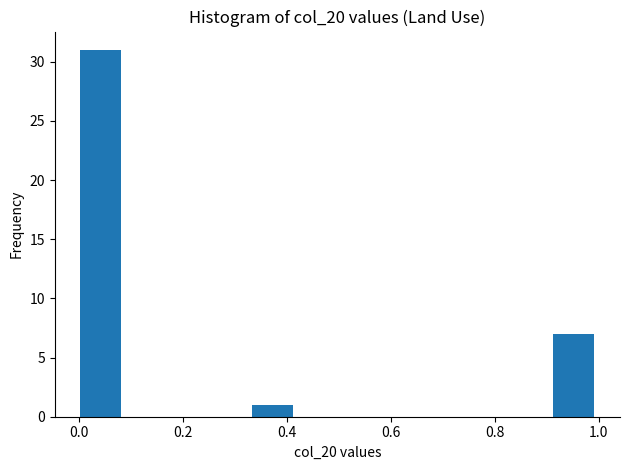

Reading left to right, list every bar in this chart as the range it spans on the x-axis followed by its height. Neither the bar edges nor the heights are printed on the chart, so give them approximately, as read against the axes.

0.00 to 0.08: 31
0.08 to 0.16: 0
0.16 to 0.24: 0
0.24 to 0.34: 0
0.34 to 0.42: 1
0.42 to 0.50: 0
0.50 to 0.58: 0
0.58 to 0.66: 0
0.66 to 0.74: 0
0.74 to 0.82: 0
0.82 to 0.92: 0
0.92 to 1.00: 7